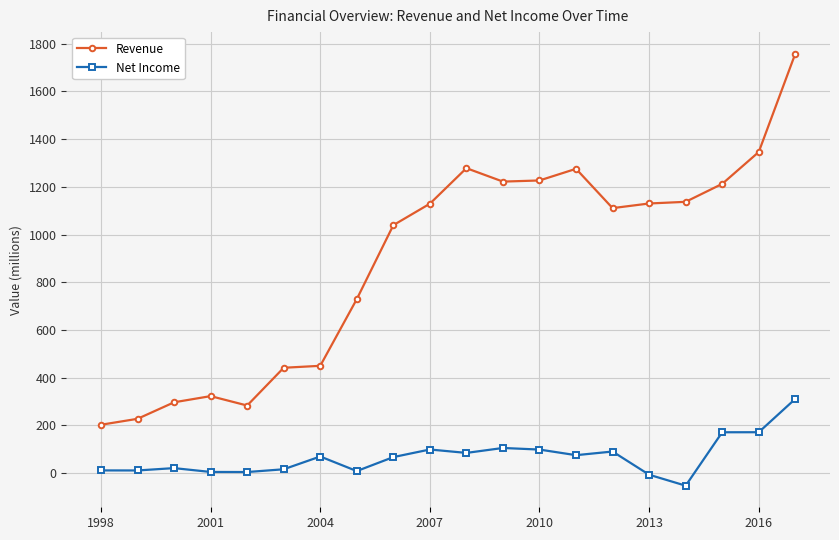

What is the difference between the maximum and second lowest values in the Revenue series?

1529.8